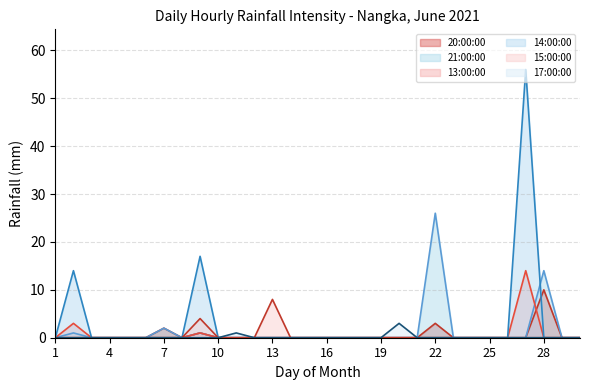

True or false: 17:00:00 and 20:00:00 cross at least once.

False